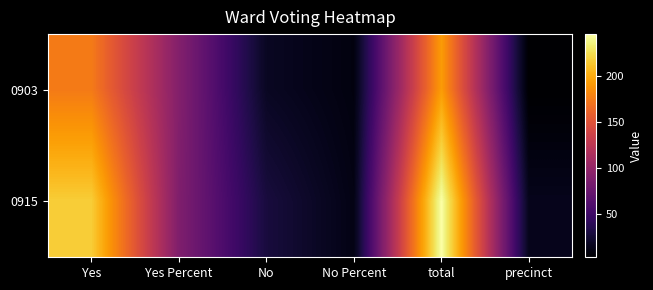

Rank the series at No from lowest to highest value.

0903, 0915